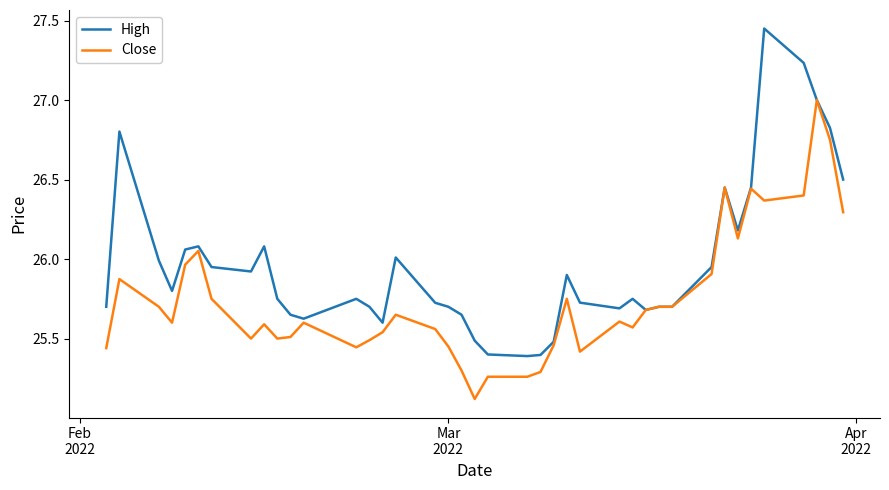

Does the chart display data point markers on the line(s)?

No